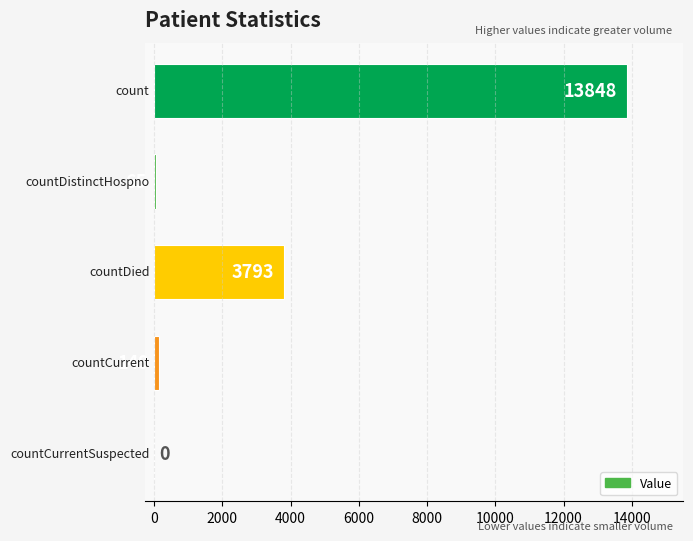

What is the maximum value shown in the chart?

13848